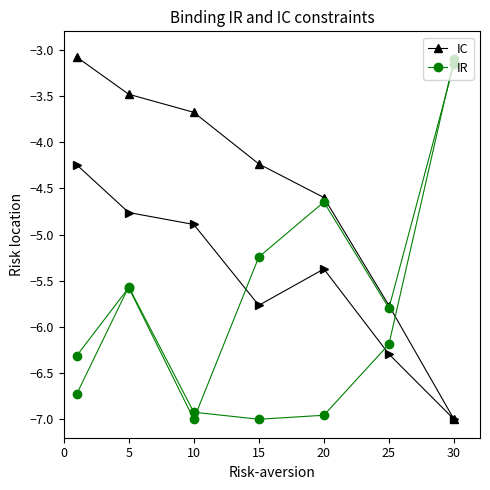

At which category is the sum across all series the highest?

5